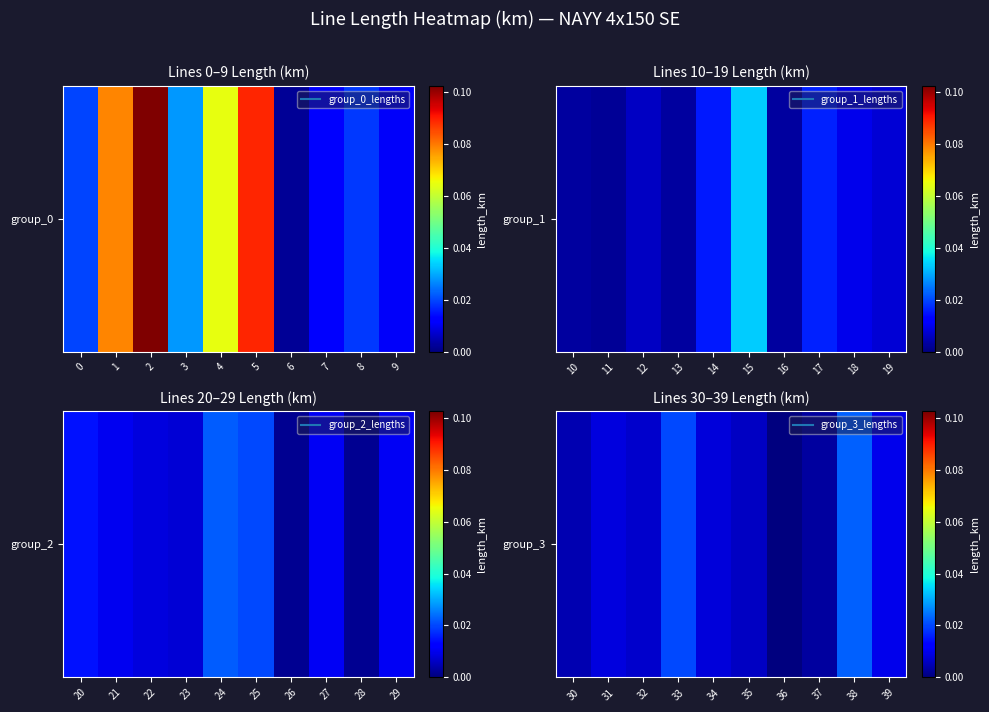

Between 32 and 35, which is larger?

32